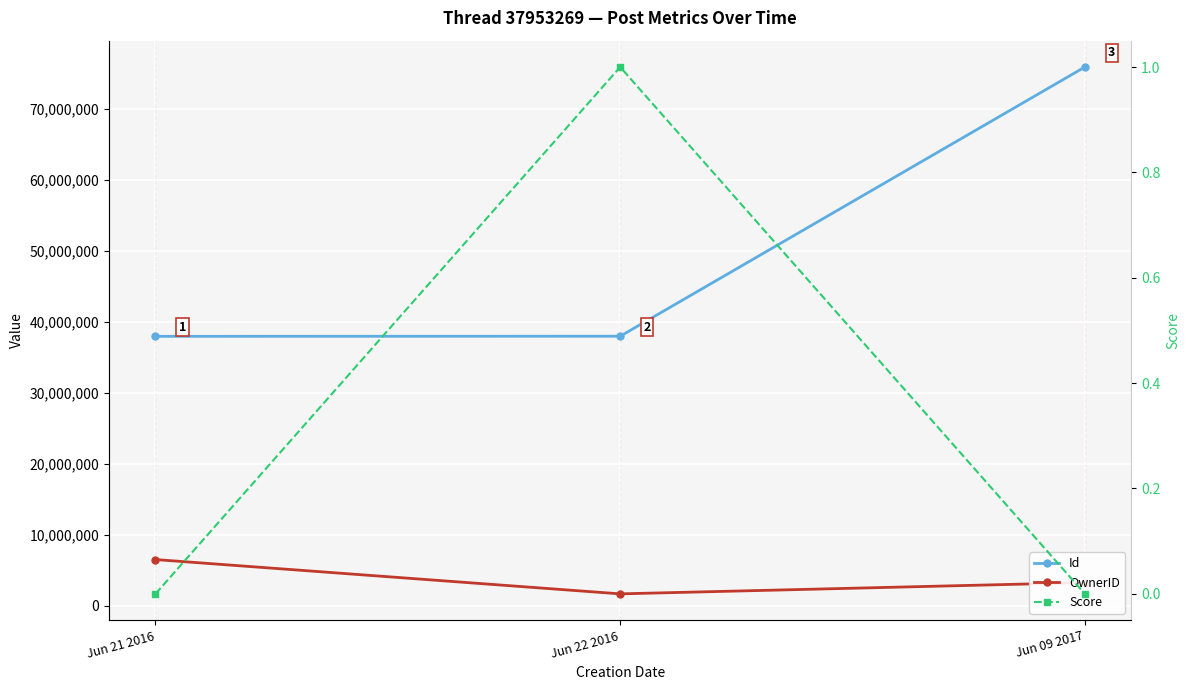

Which series has the largest total across all categories?

Id